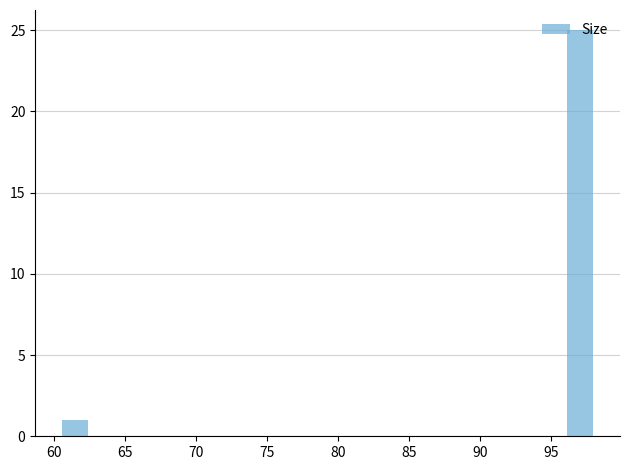

Read against the x-axis, roughly where is the centre of the tallest bar?

97.0